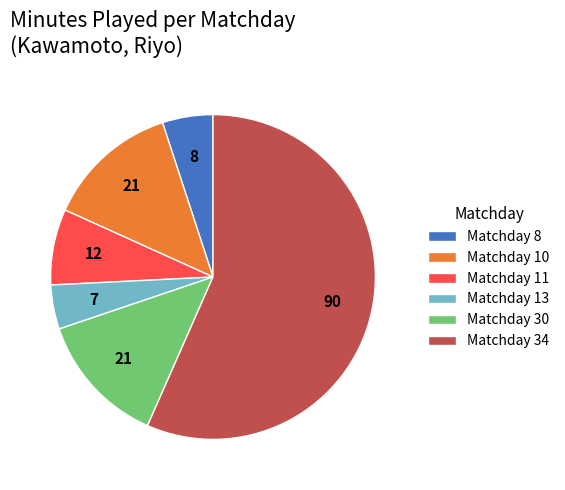

How many slices are in this pie chart?

6